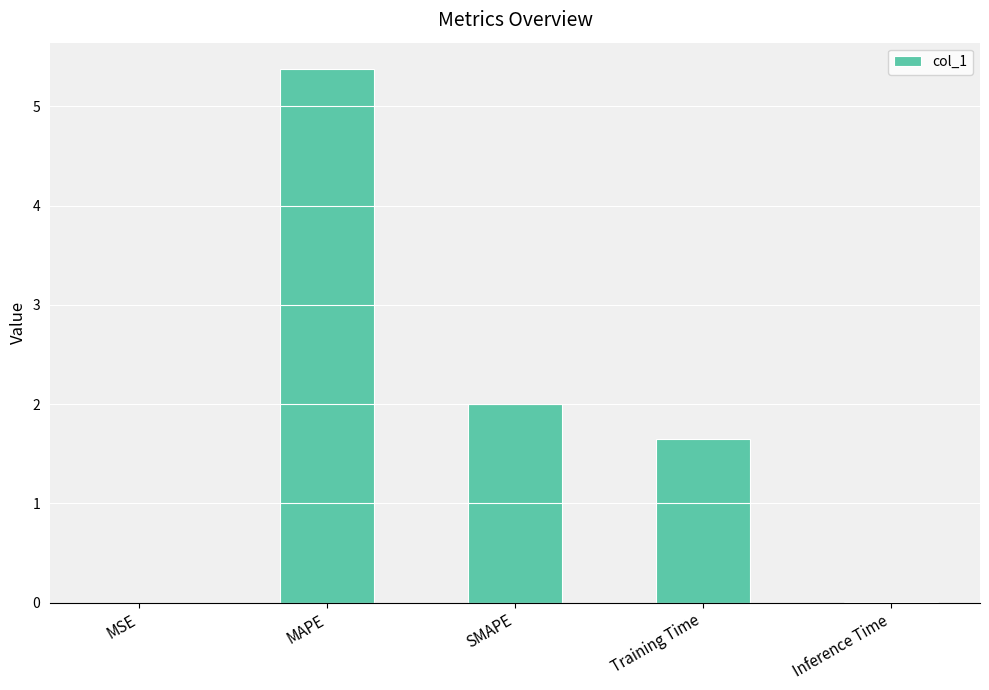

At which label does the data first exceed 1?

MAPE